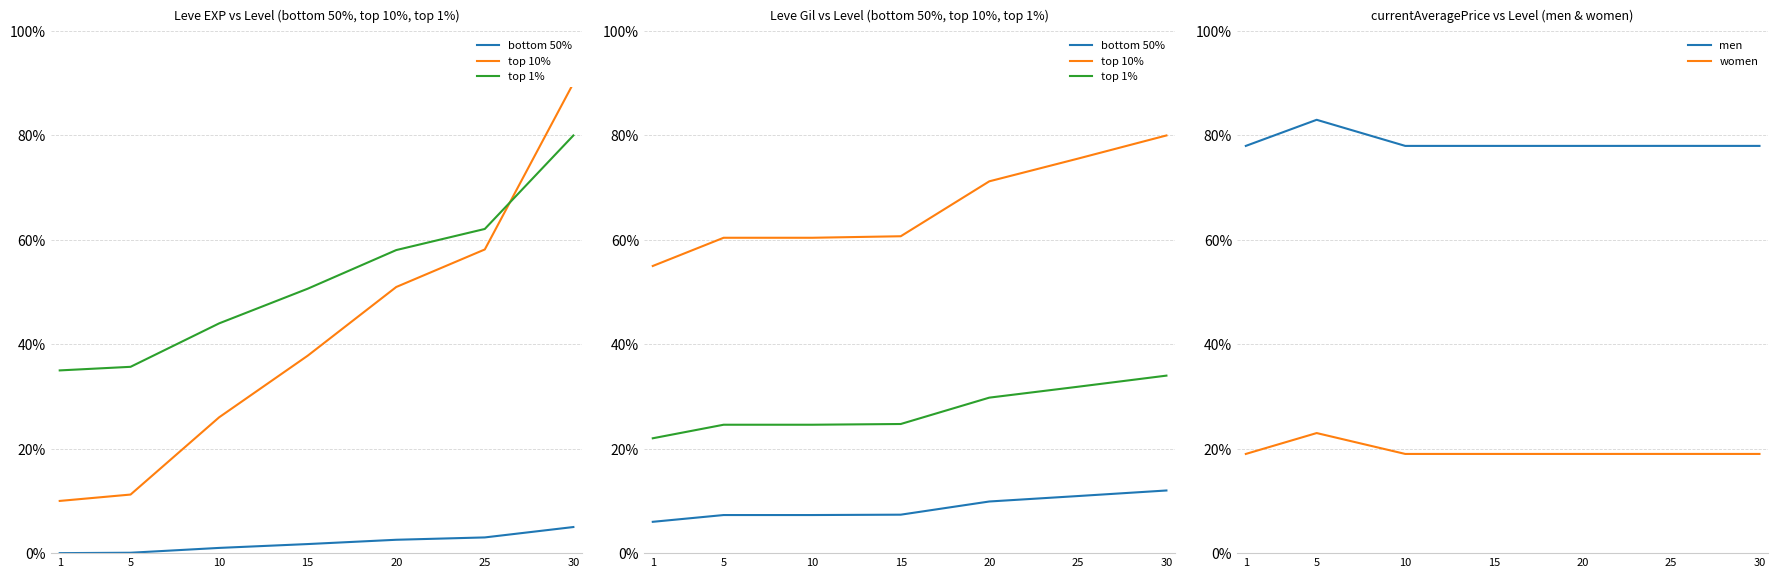

True or false: bottom 50% and top 10% cross at least once.

False